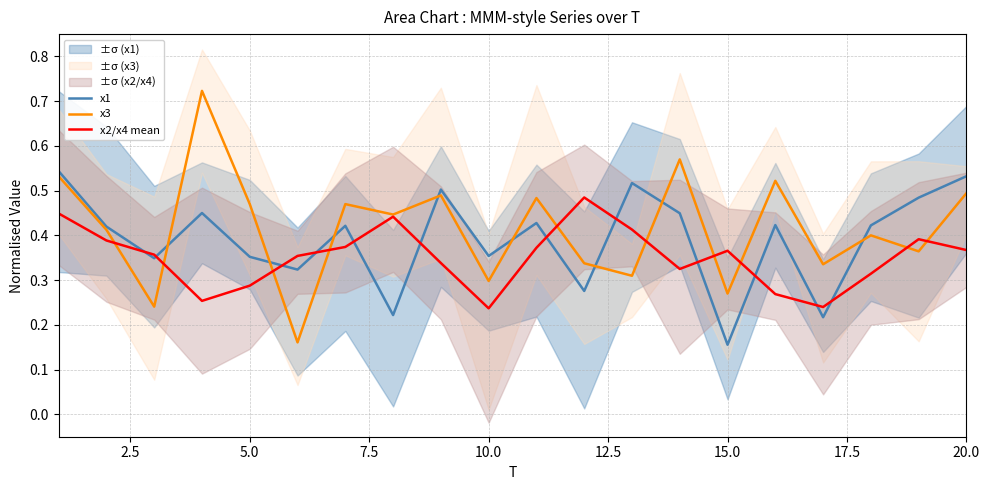

After their last crossing, which series has the higher values: x3 or x1?

x1